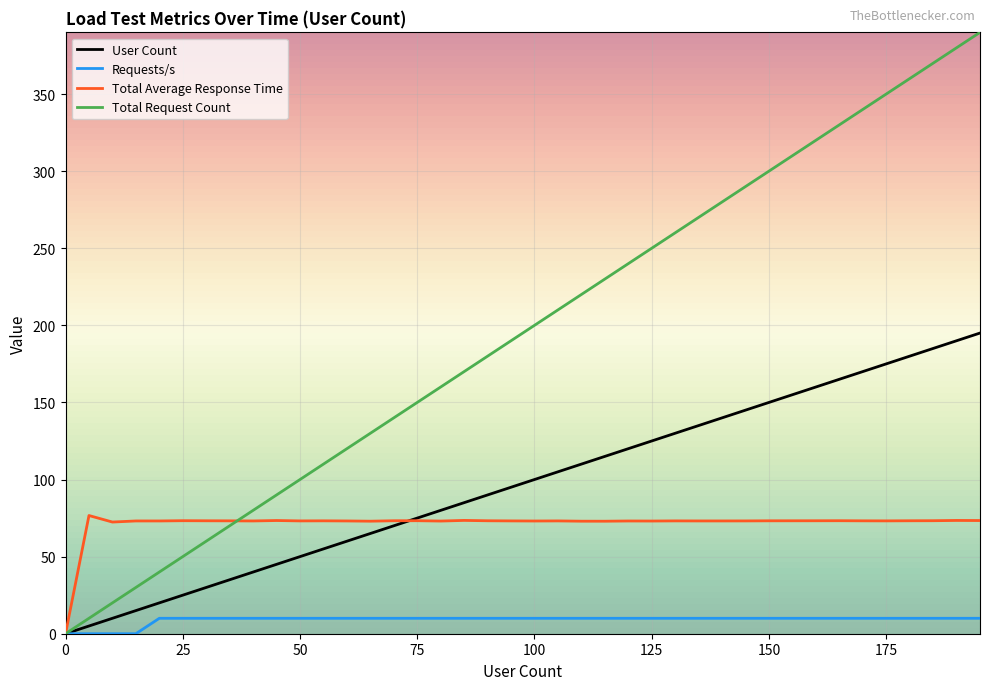

What is the maximum value for User Count?

195.0